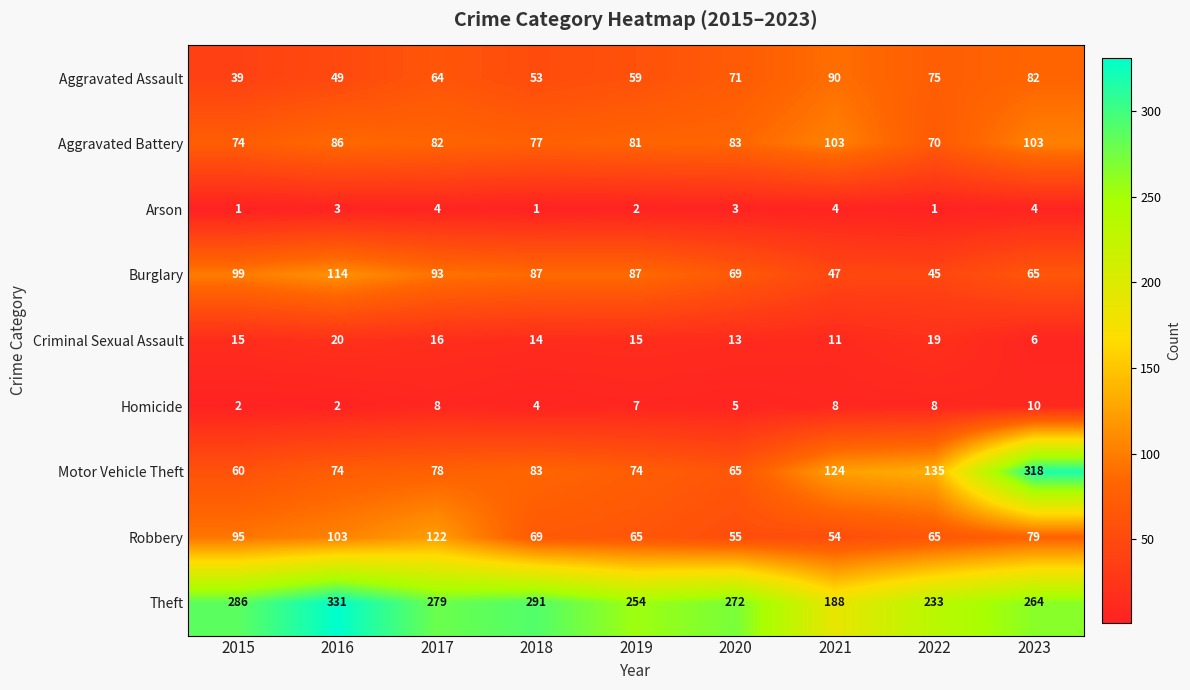

How many data points does each series have?

9